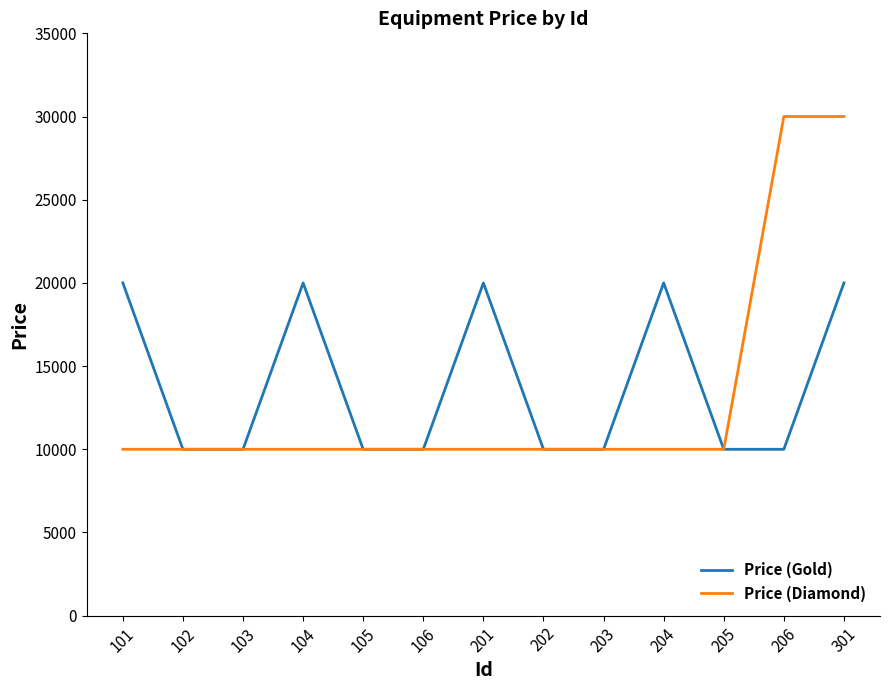

Which series has the largest total across all categories?

Price (Gold)